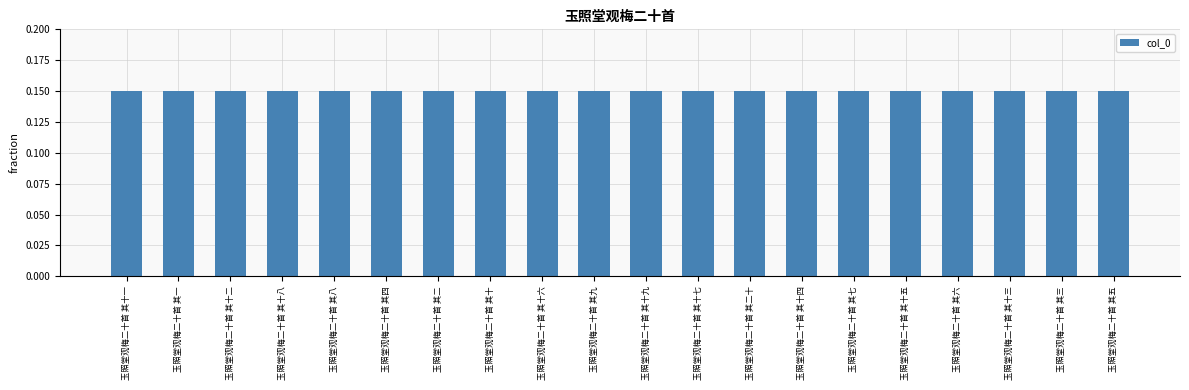

What is the label of the 20th bar from the left?

玉照堂观梅二十首 其五